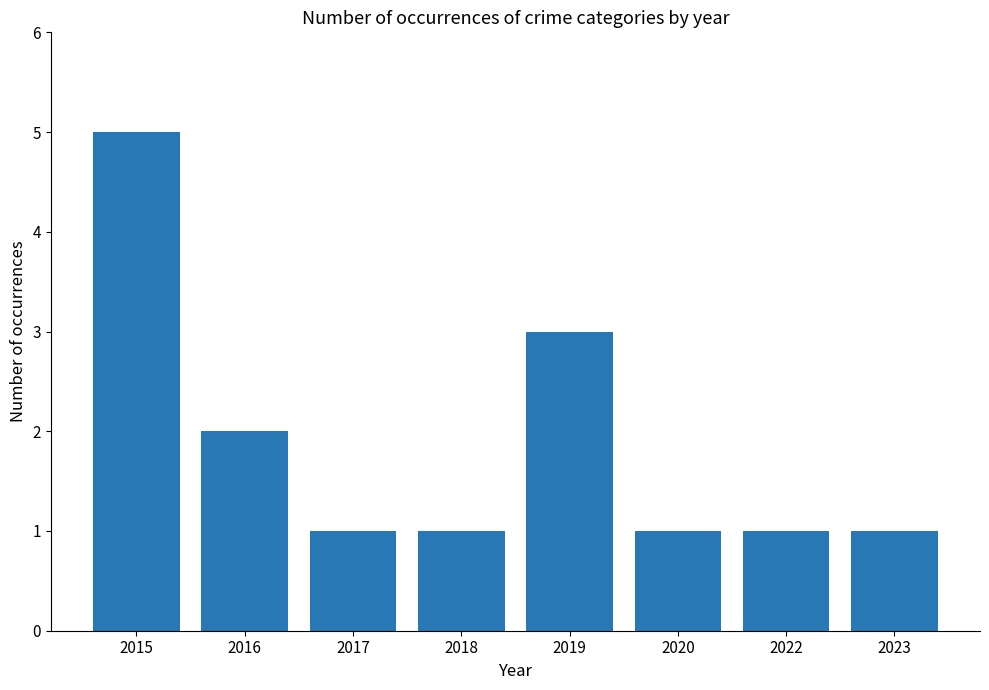

Count the values in the range 1 to 3.

7